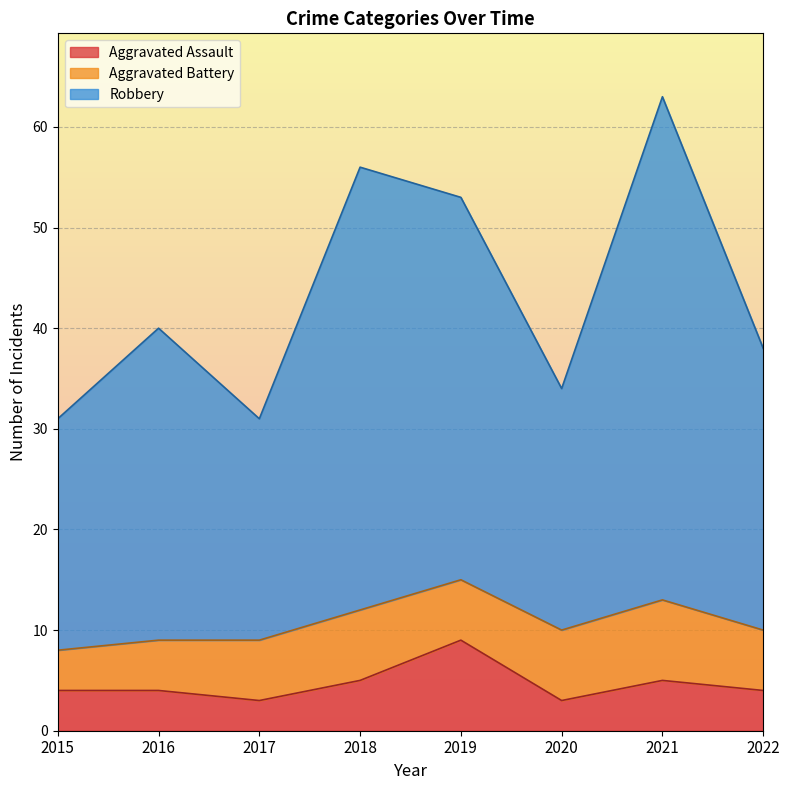

What value does the Robbery series have at 2020, to the nearest 10?

30